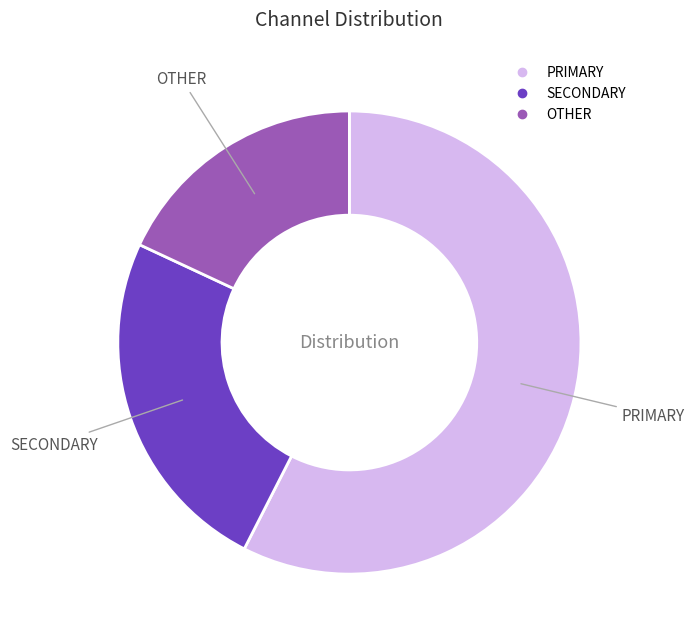

Rank the categories by value from highest to lowest.

PRIMARY, SECONDARY, OTHER